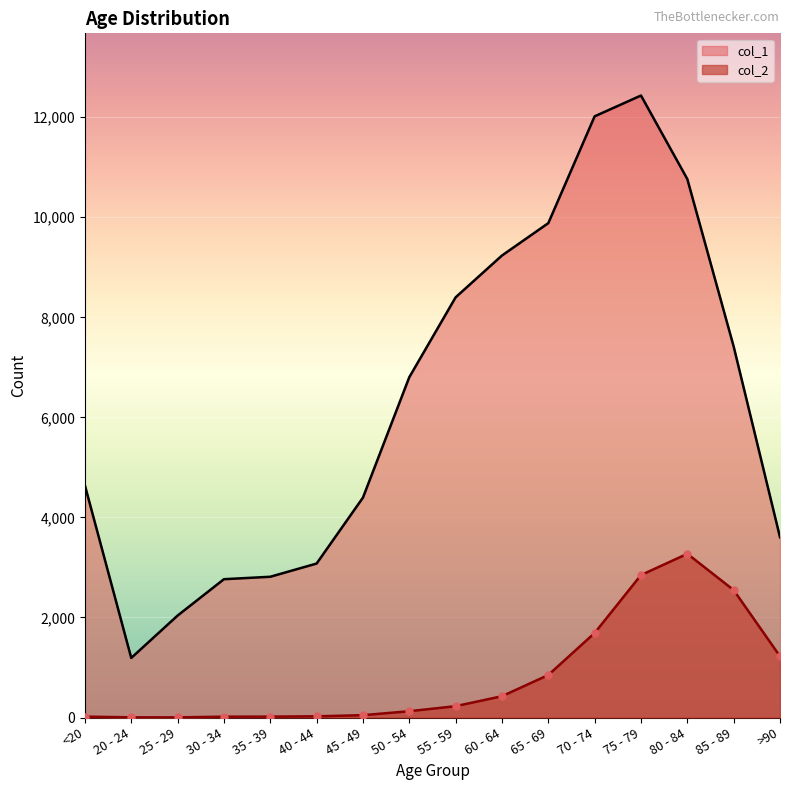

Which series reaches the maximum Y coordinate?

col_1